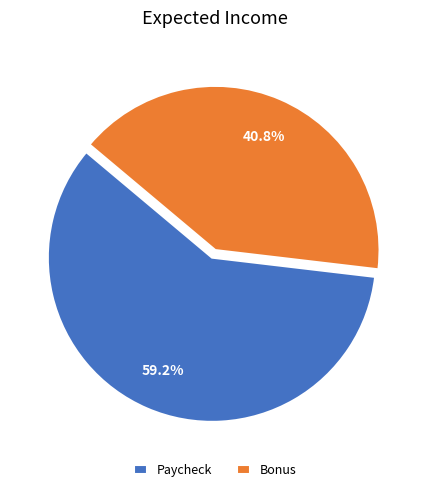

Approximately how many times larger is the value at Bonus compared to Paycheck?

0.7